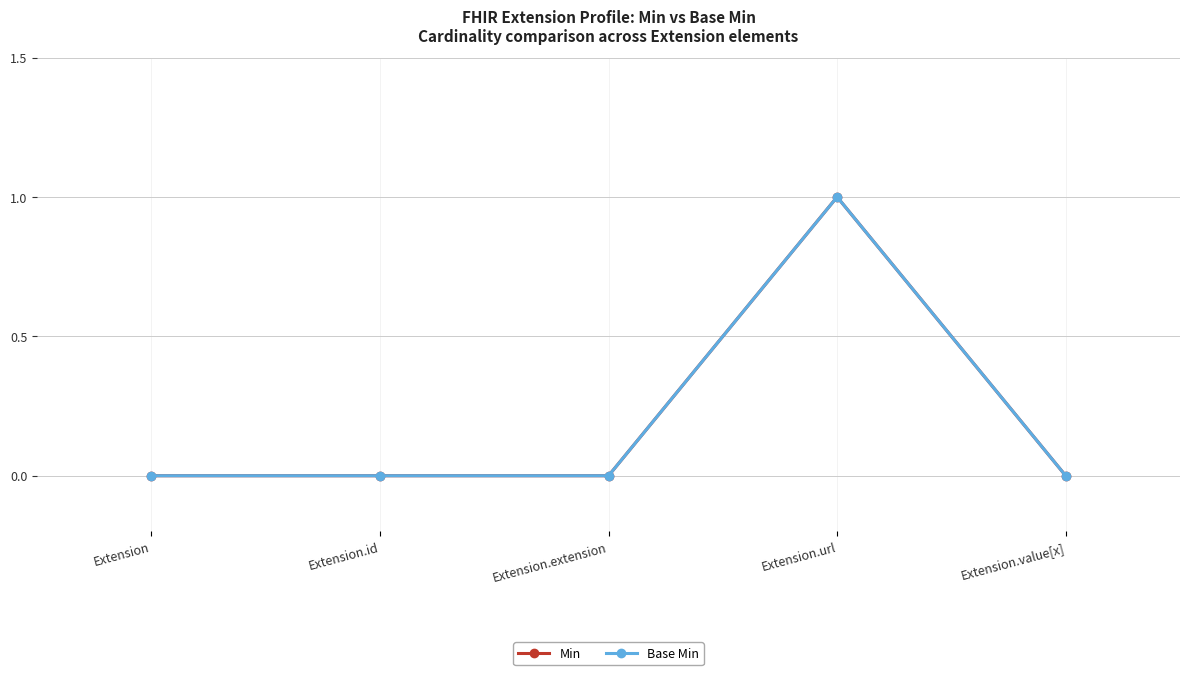

Which has a higher value, Extension.url or Extension.extension?

Extension.url